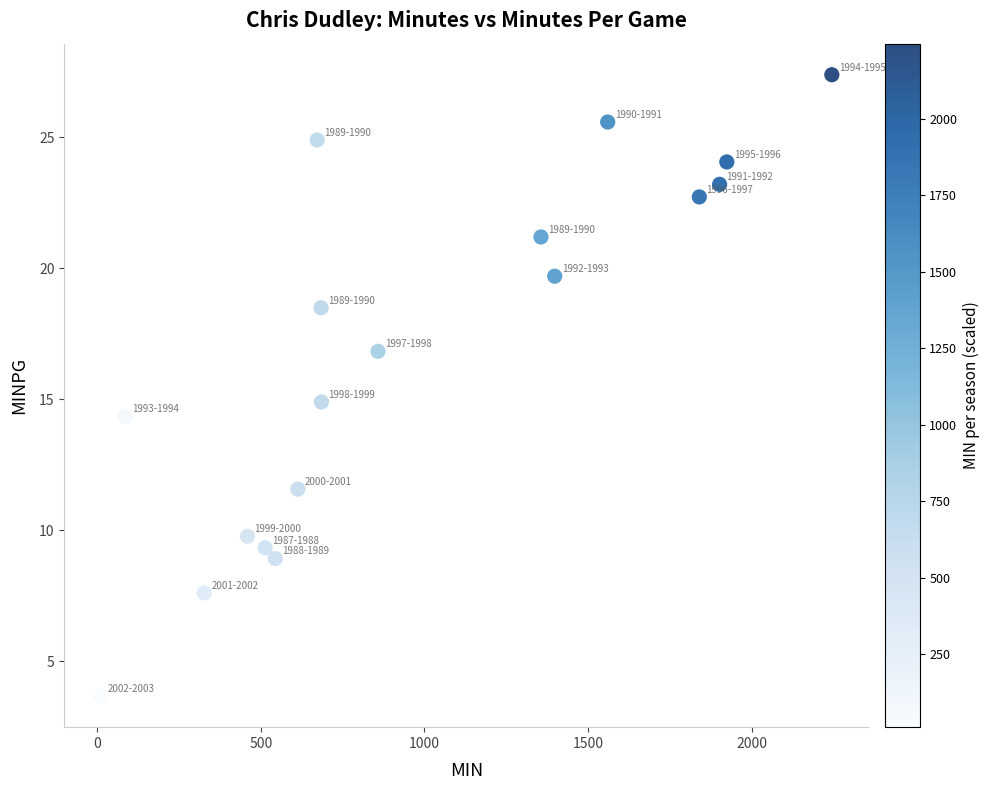

What is the range of X values (max minus min)?

2234.0